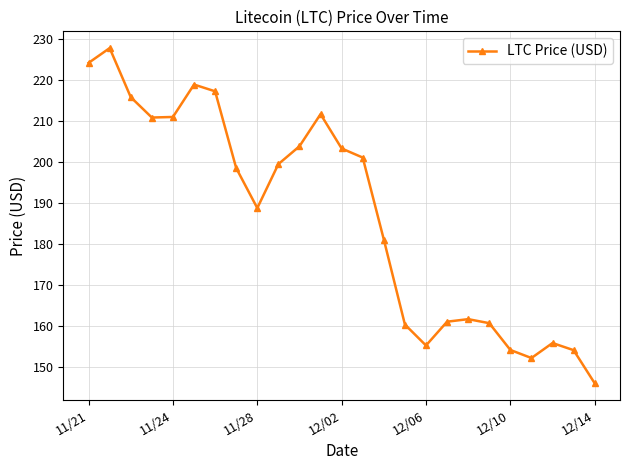

What is the value of the 16th point from the left?

160.3